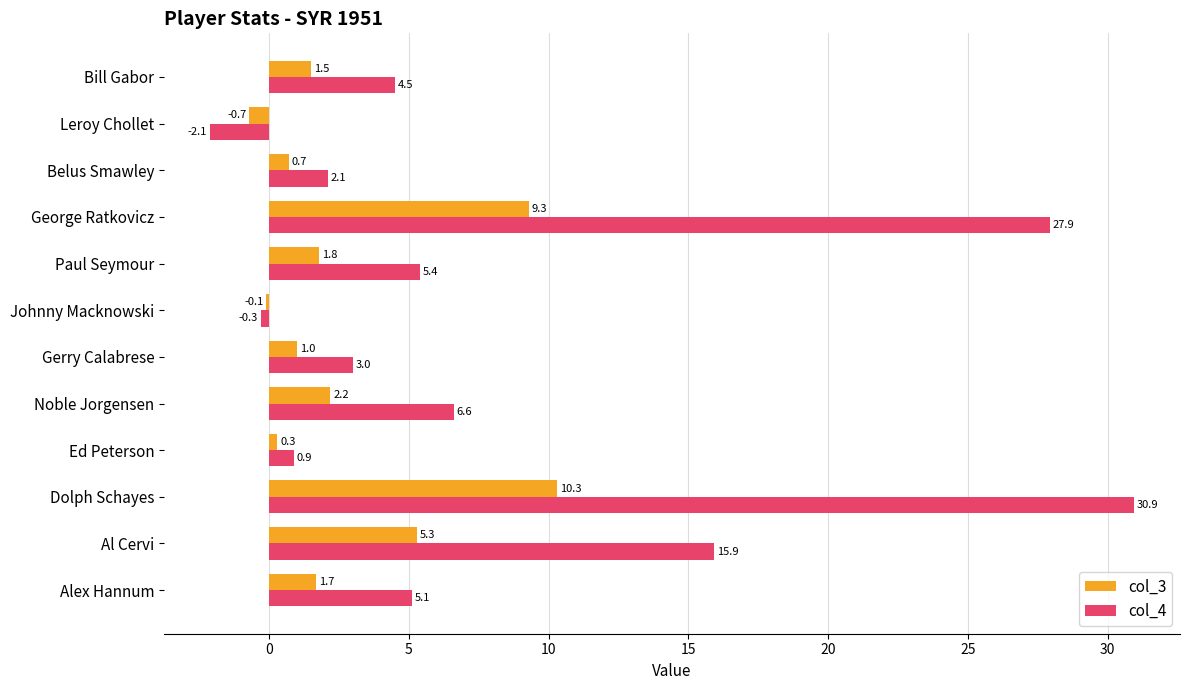

What is the total value across all series at George Ratkovicz?

37.2